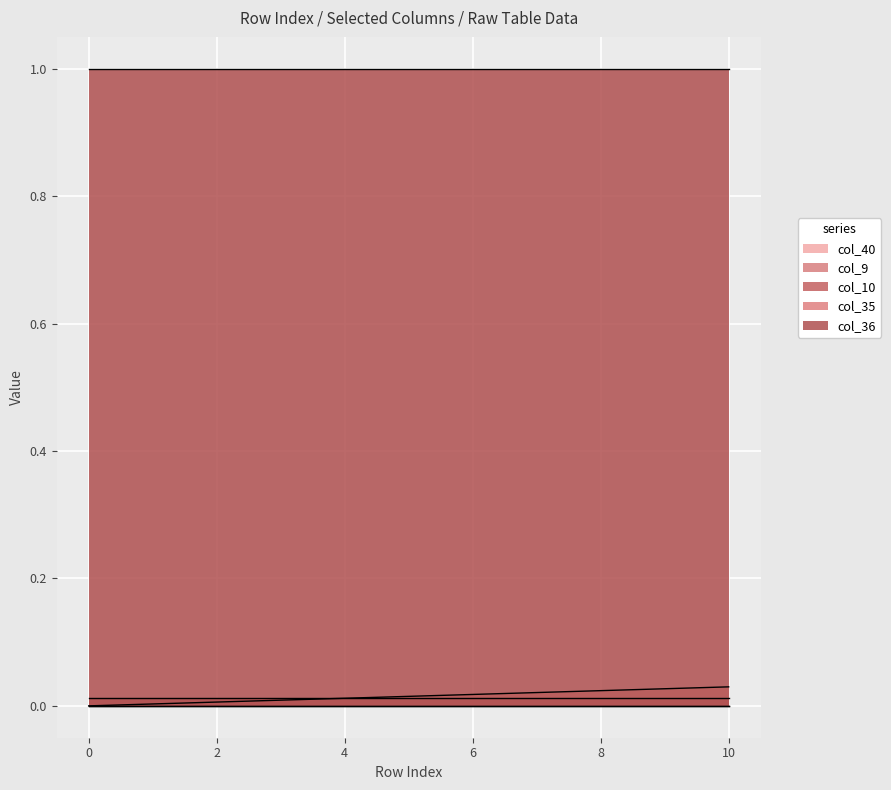

True or false: col_40 and col_35 intersect in this chart.

False